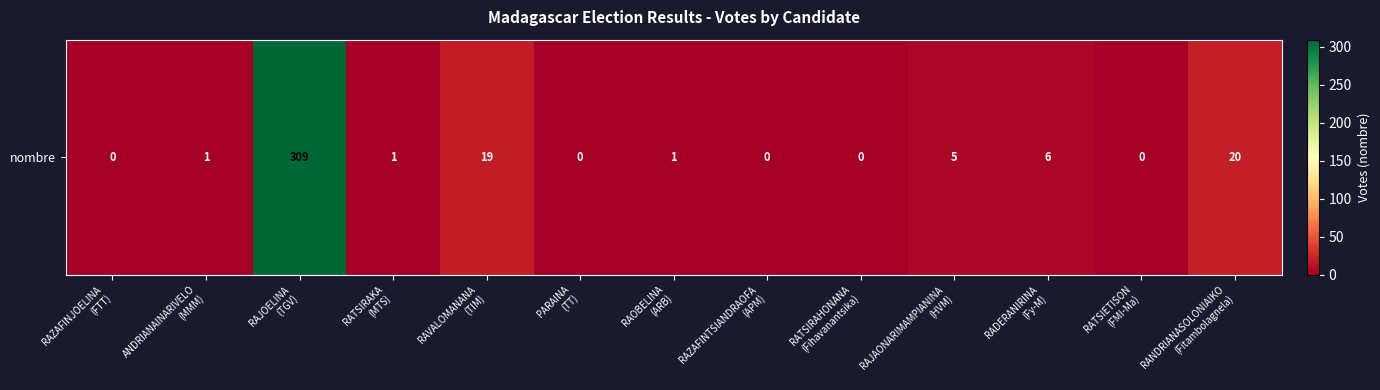

What is the difference between the second highest and second lowest values?

20